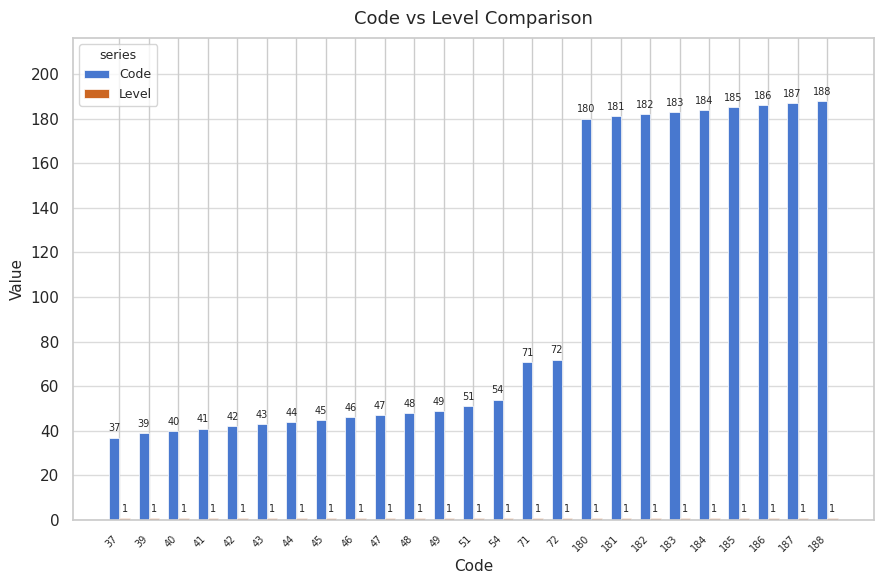

The Code series shows 39 at 39. True or false?

True